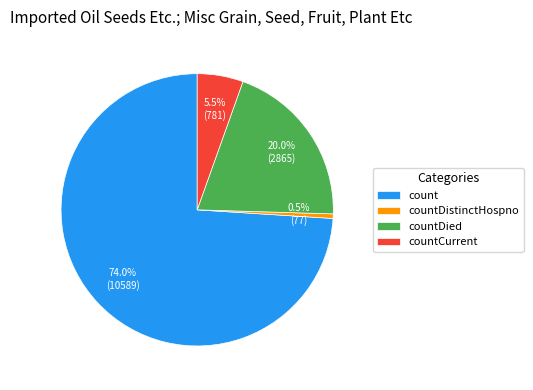

Which category has the smallest portion of the pie?

countDistinctHospno